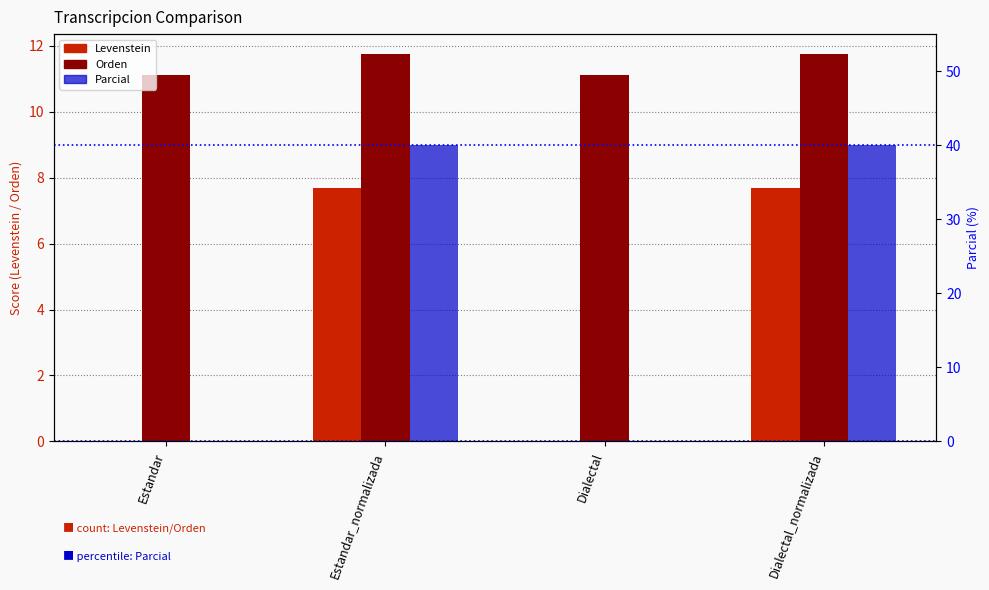

List the series in order of their peak value, lowest first.

Levenstein, Orden, Parcial